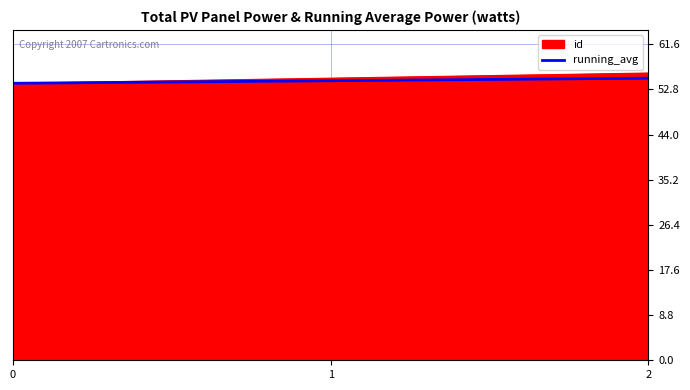

What is the spread (max minus min) of values at 1?

0.5